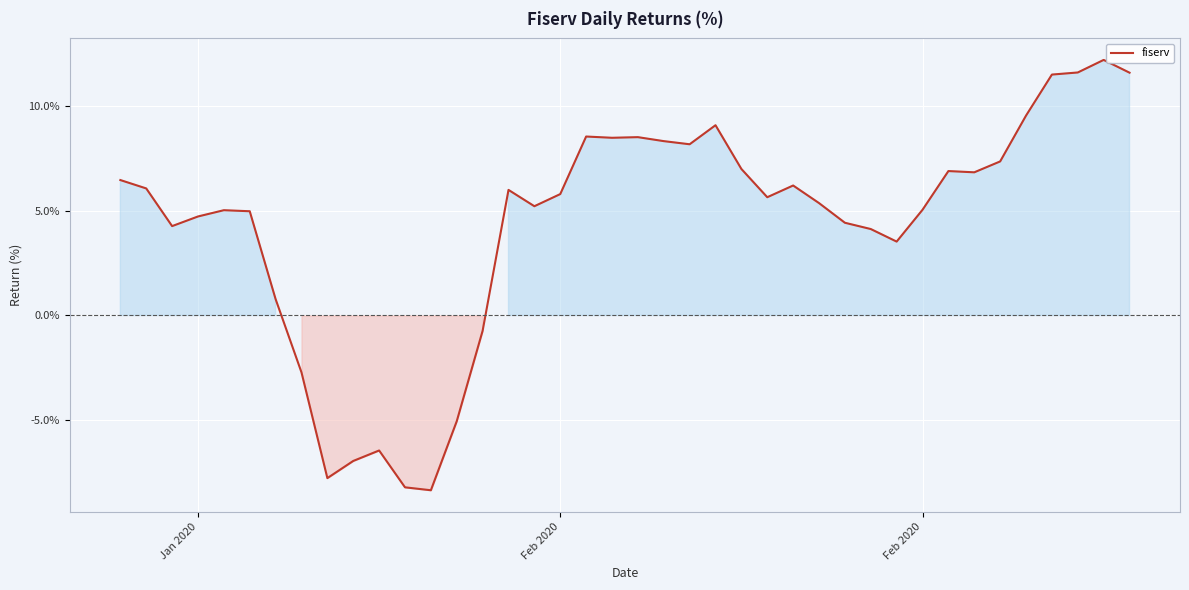

What is the maximum value shown in the chart?

12.2